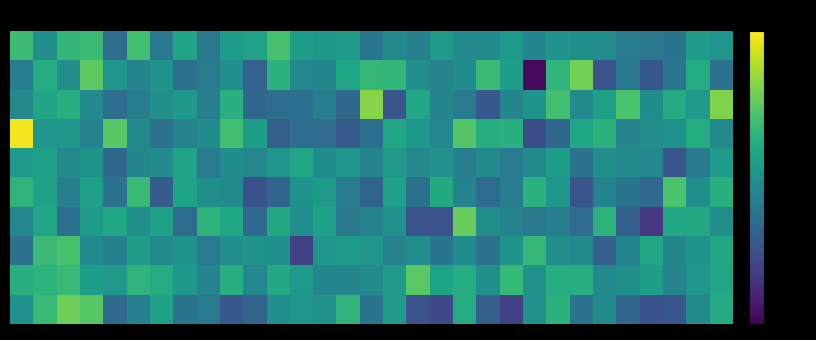

How many distinct data groups are displayed?

10